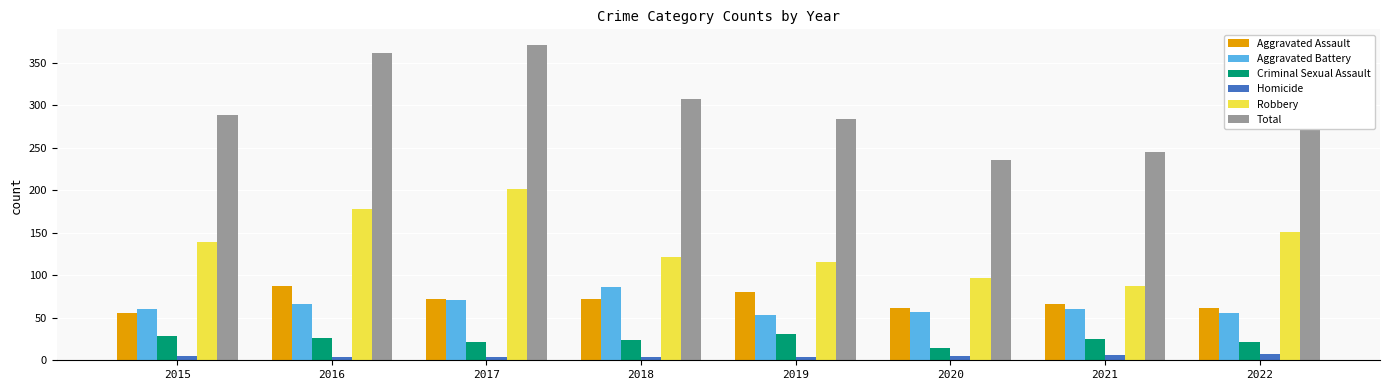

What is the average value of the Total series?

299